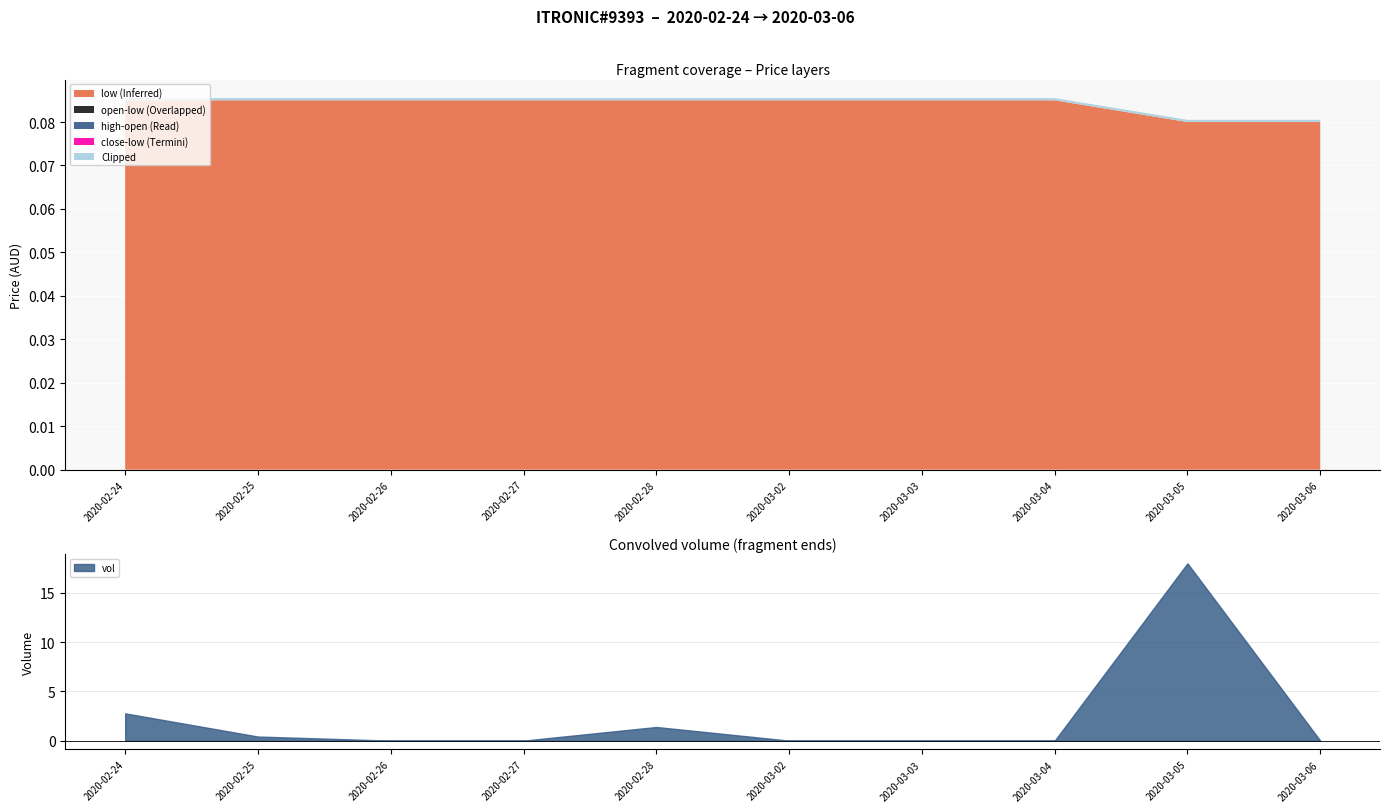

Is it true that vol equals 0.4 at 2020-02-25?

True